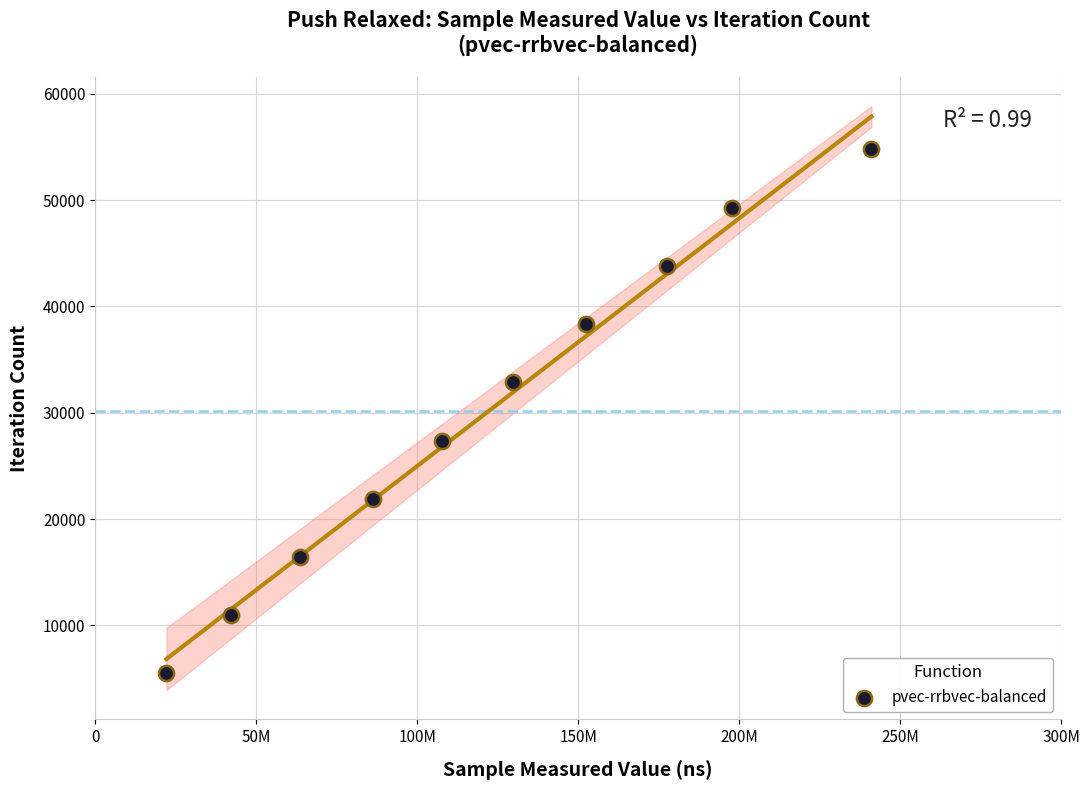

What is the average Y value?

30124